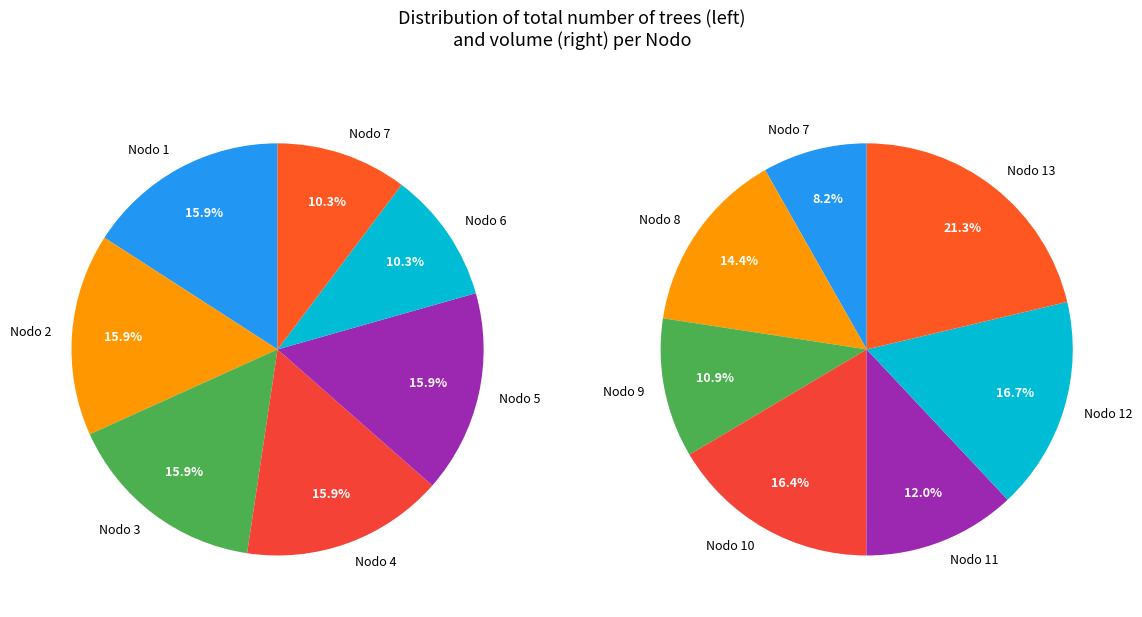

How many slices are in this pie chart?

13